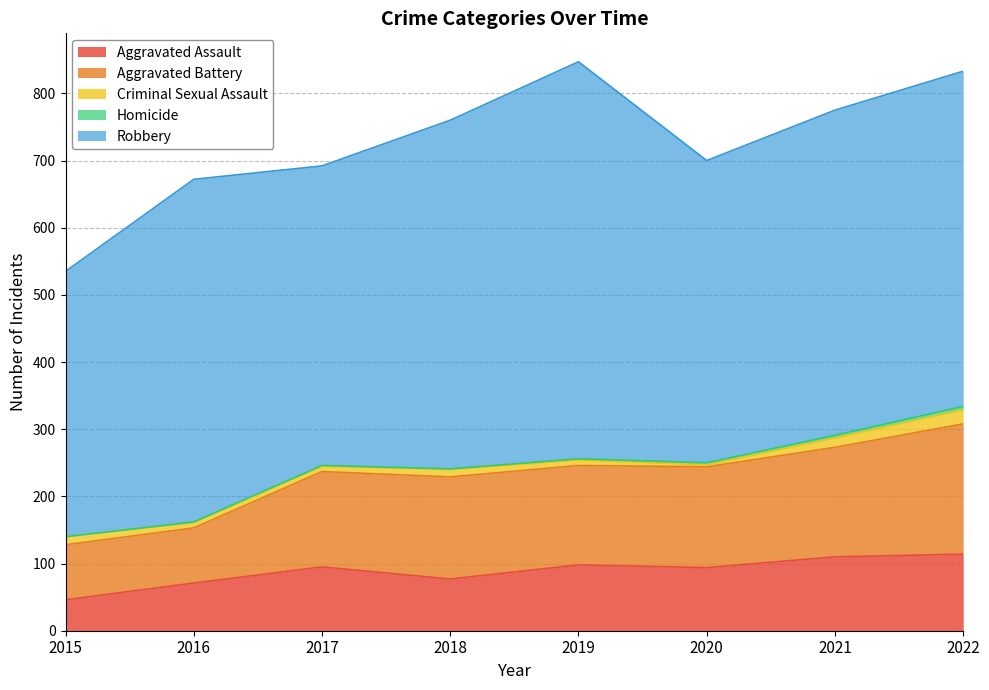

Where is Aggravated Assault nearest to the value 80?

2018